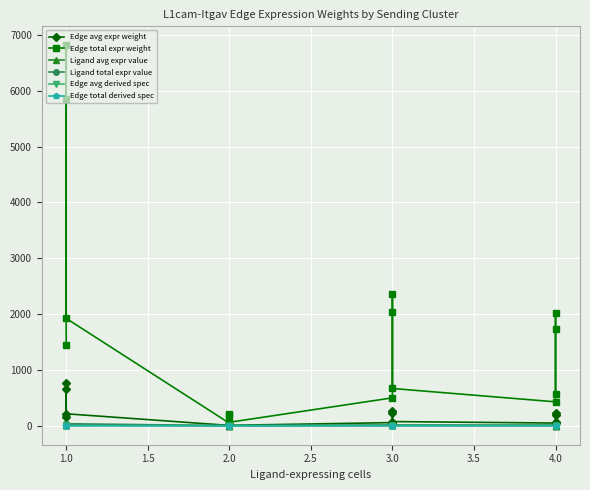

True or false: Ligand avg expr value and Edge total derived spec intersect in this chart.

False